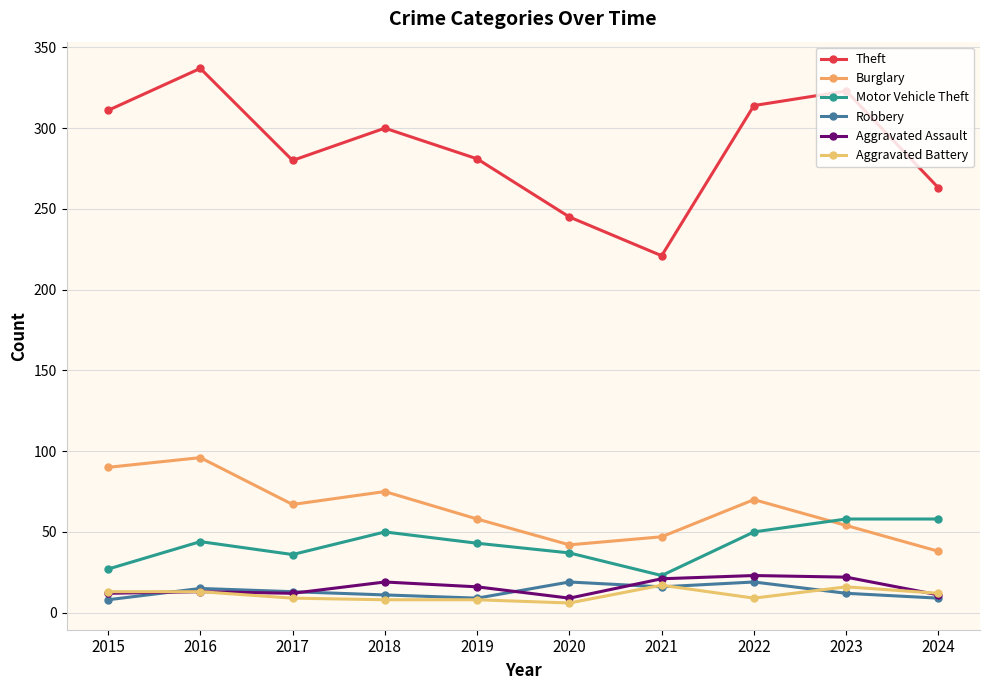

Reading right to left, transcribe all the data shown in this chart.

Theft: 263	323	314	221	245	281	300	280	337	311
Burglary: 38	54	70	47	42	58	75	67	96	90
Motor Vehicle Theft: 58	58	50	23	37	43	50	36	44	27
Robbery: 9	12	19	16	19	9	11	13	15	8
Aggravated Assault: 11	22	23	21	9	16	19	12	13	12
Aggravated Battery: 12	16	9	17	6	8	8	9	13	13